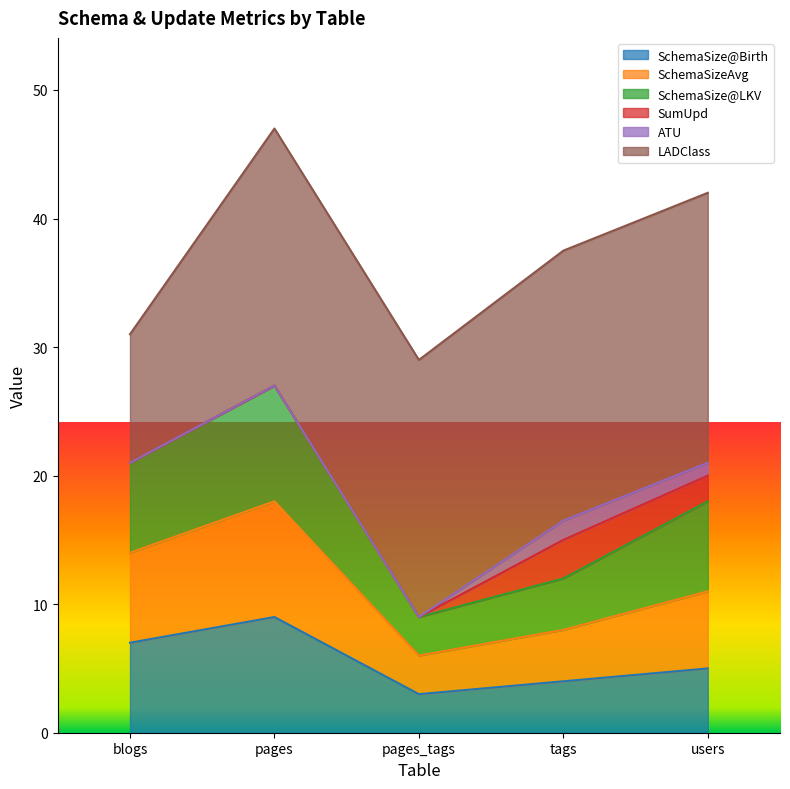

Is it true that SchemaSize@LKV equals 14 at pages_tags?

False